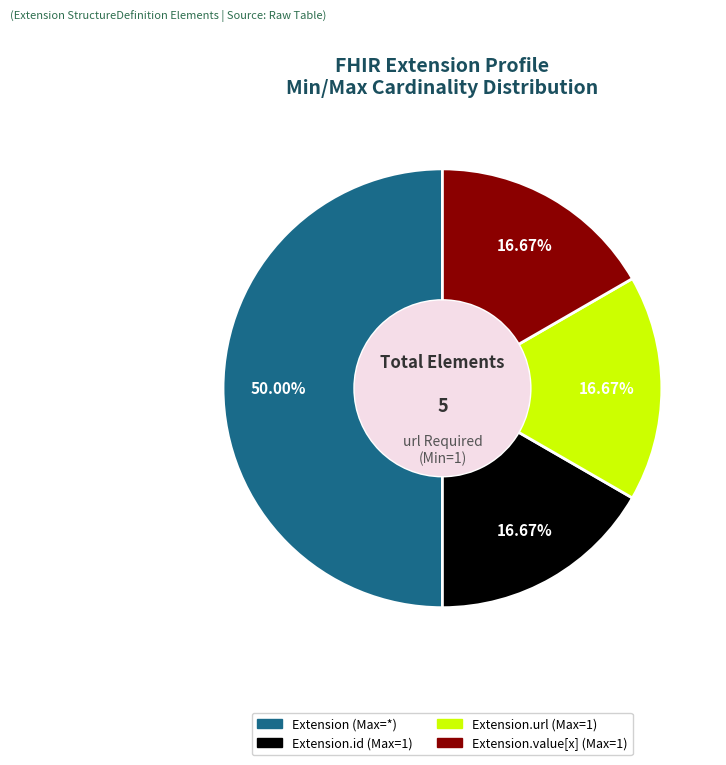

Count the number of slices in the pie.

4